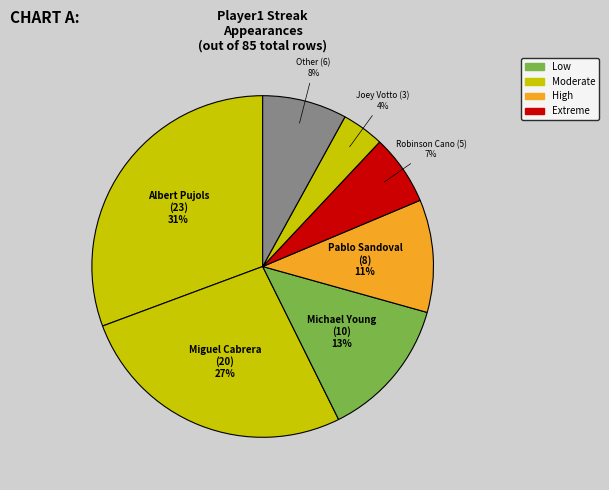

Count the number of slices in the pie.

7